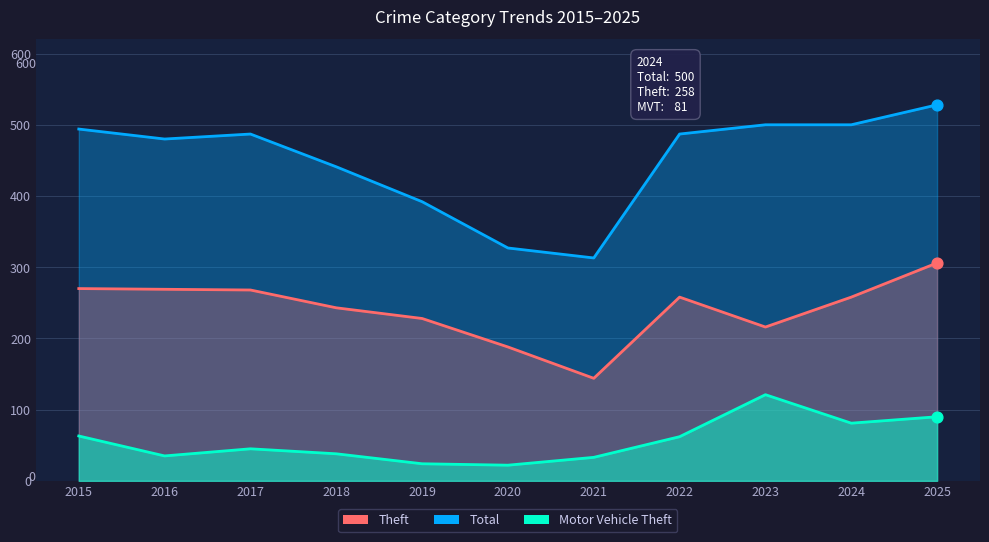

What is the total value across all series at 2021?

490